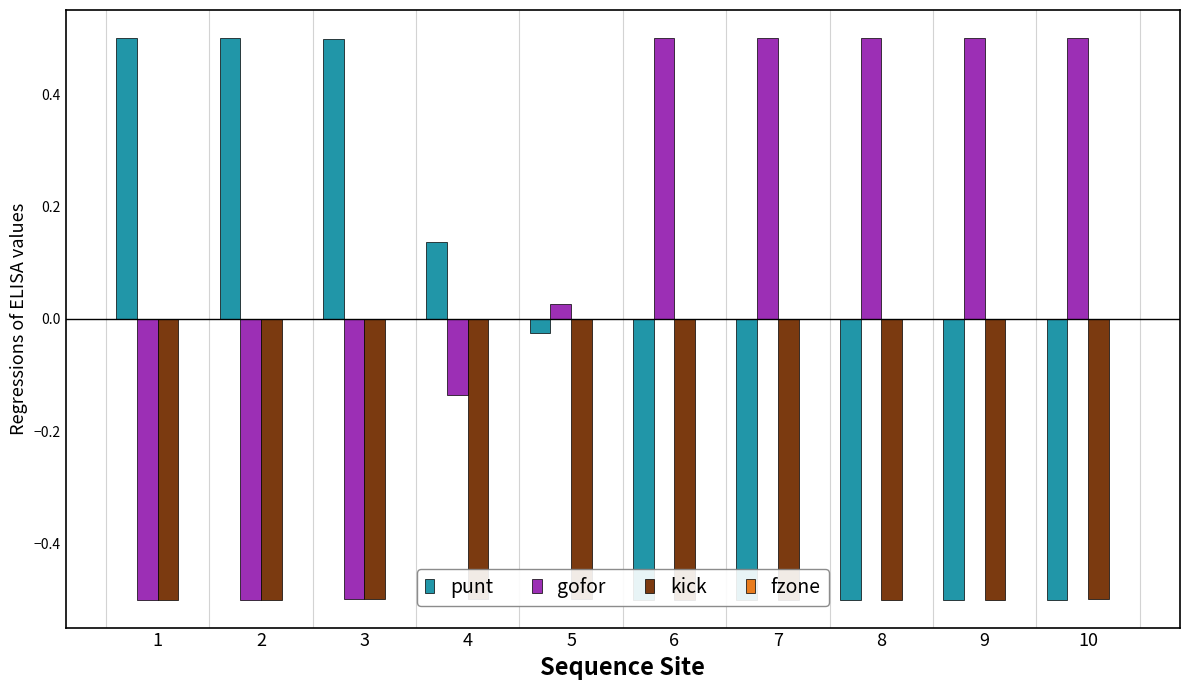

What is the sum of the kick values at 6 and 3?

-1.0